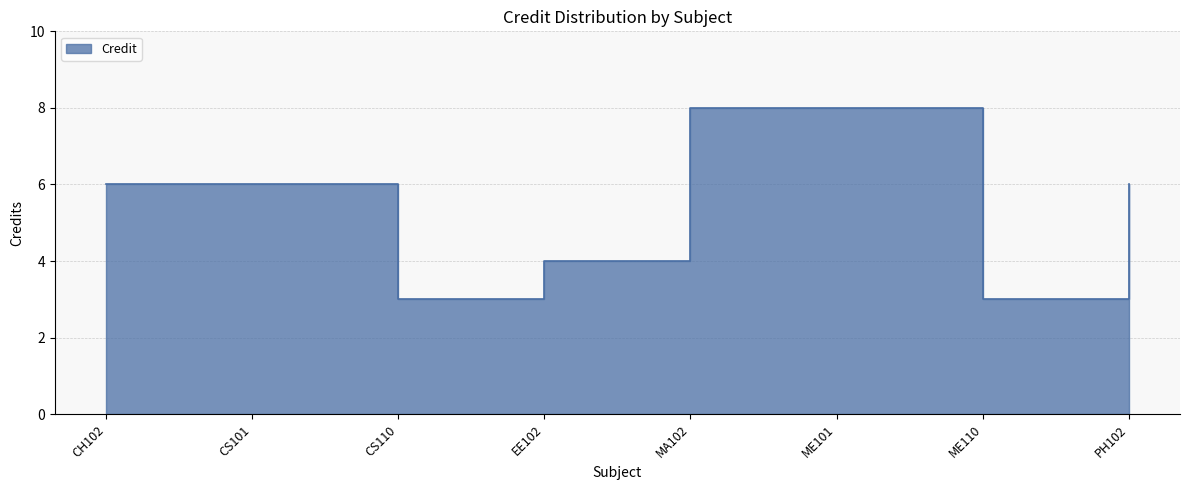

Approximately how many times larger is the value at ME110 compared to PH102?

0.5